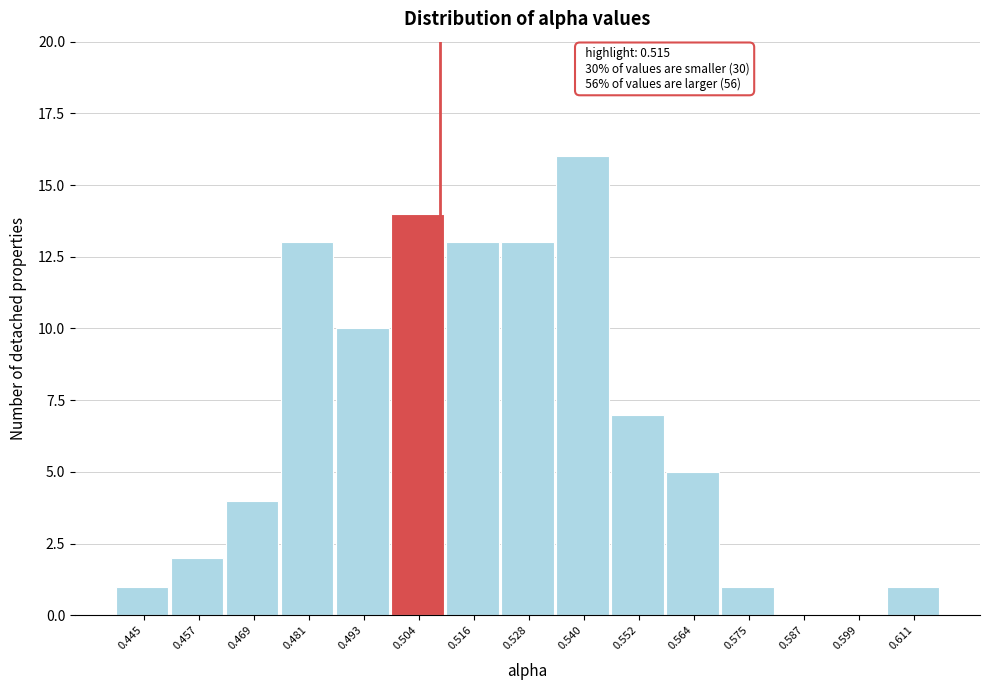

Reading left to right, transcribe all the data shown in this chart.

0.445=1	0.457=2	0.469=4	0.481=13	0.493=10	0.504=14	0.516=13	0.528=13	0.540=16	0.552=7	0.564=5	0.575=1	0.587=0	0.599=0	0.611=1